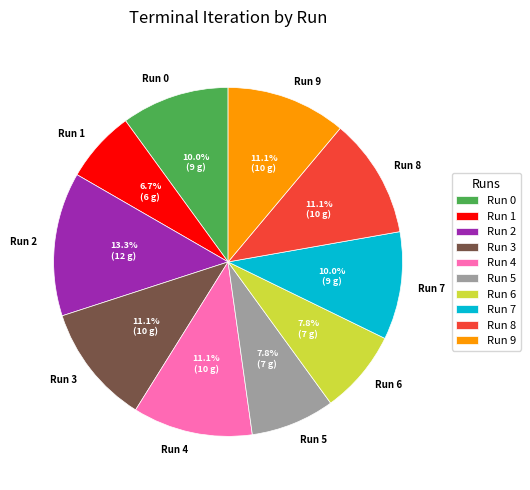

To the nearest percent, what is the difference between the Run 0 and Run 6 slice percentages?

2%